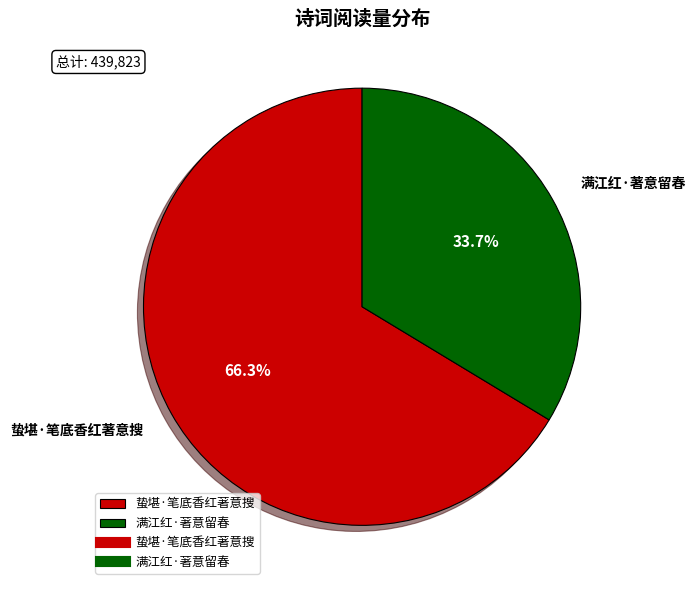

What is the largest slice in the pie chart?

蛰堪·笔底香红著意搜